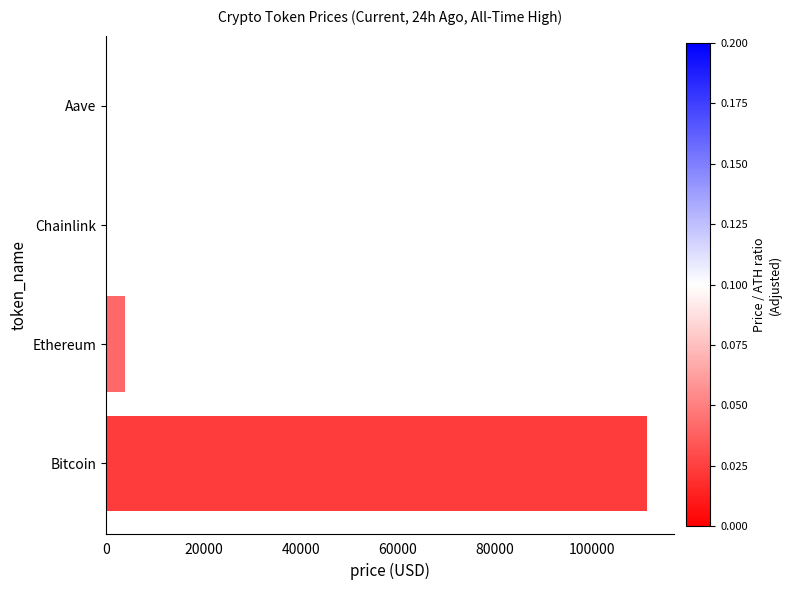

Is it true that the value at Ethereum is 3931.5?

True